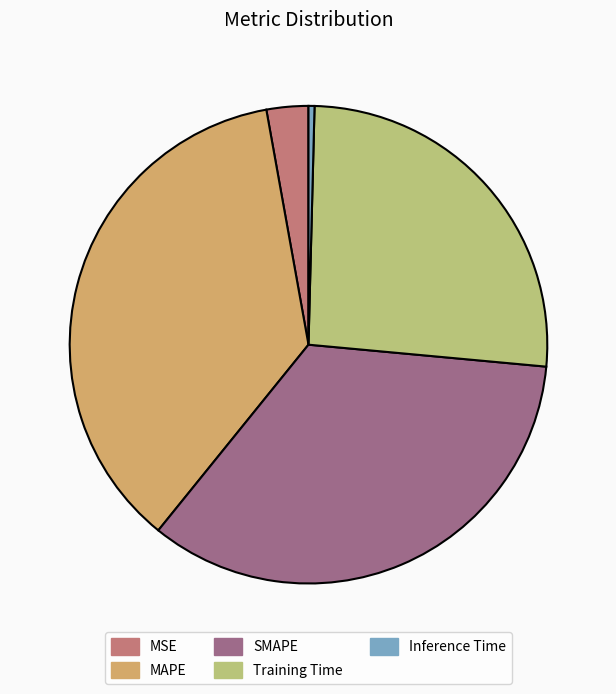

Rank the categories by value from lowest to highest.

Inference Time, MSE, Training Time, SMAPE, MAPE